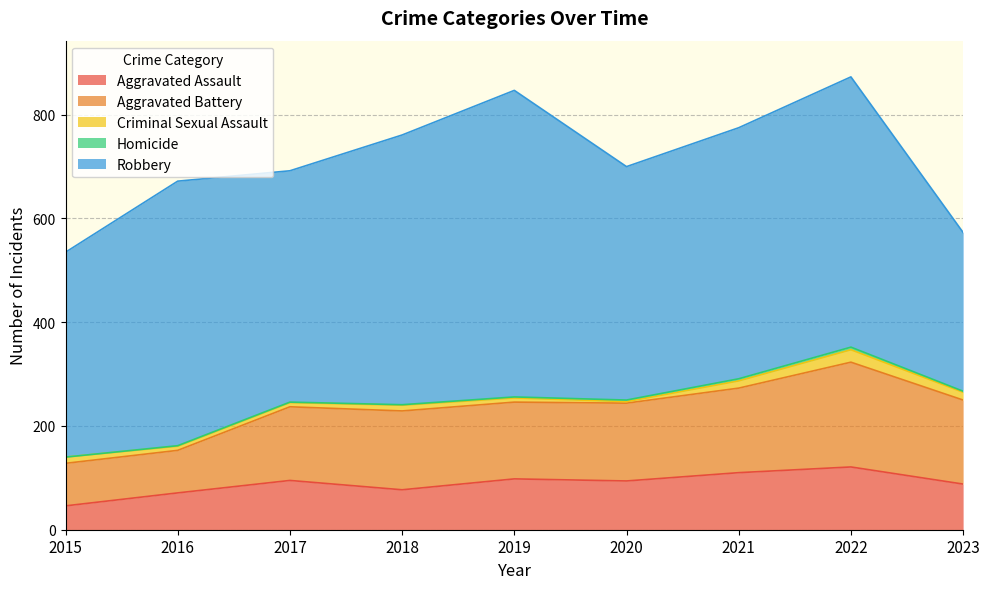

True or false: Homicide and Robbery cross at least once.

False